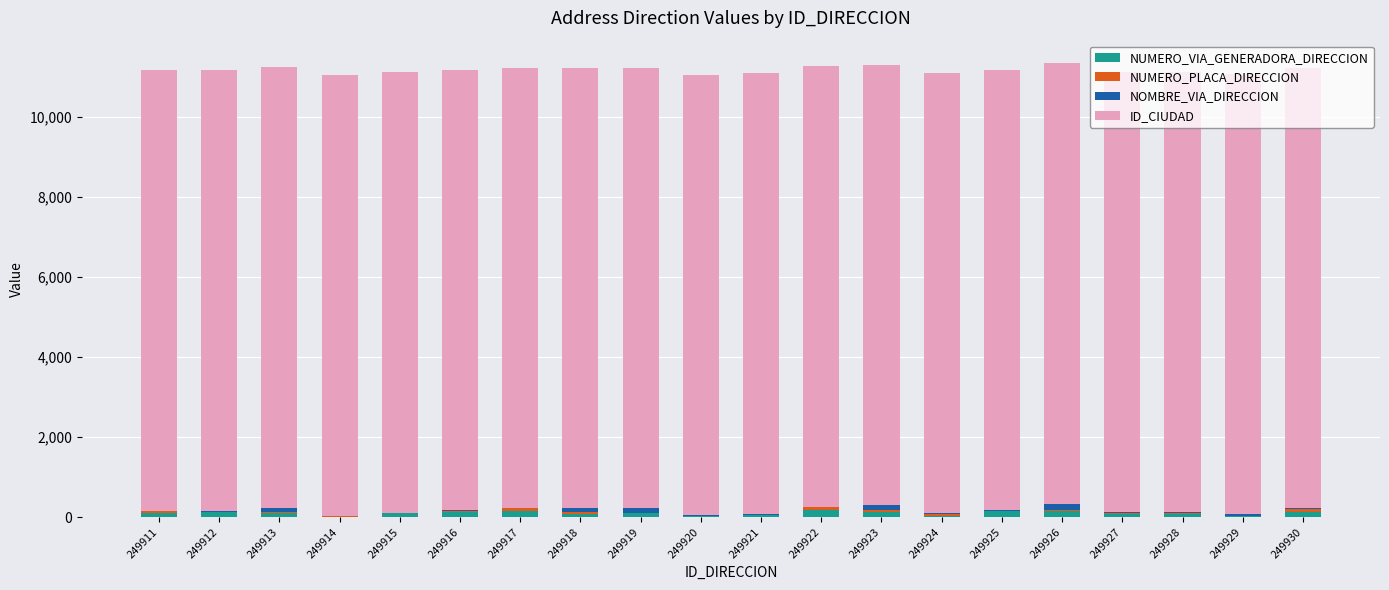

True or false: NUMERO_VIA_GENERADORA_DIRECCION has a value of 131 at 249930.

True